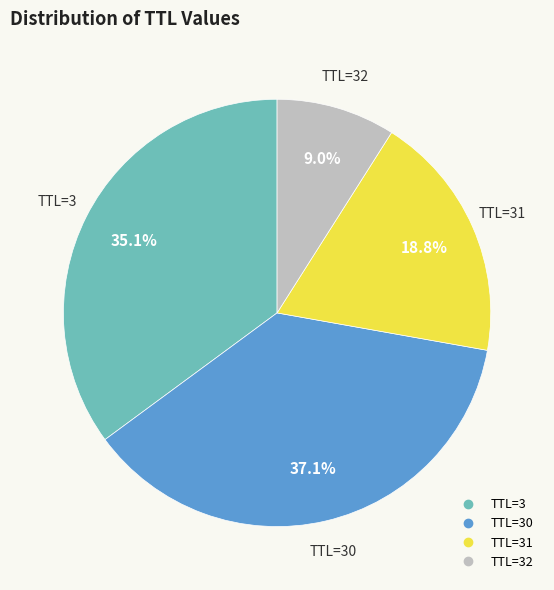

Is there a majority slice in this chart?

No